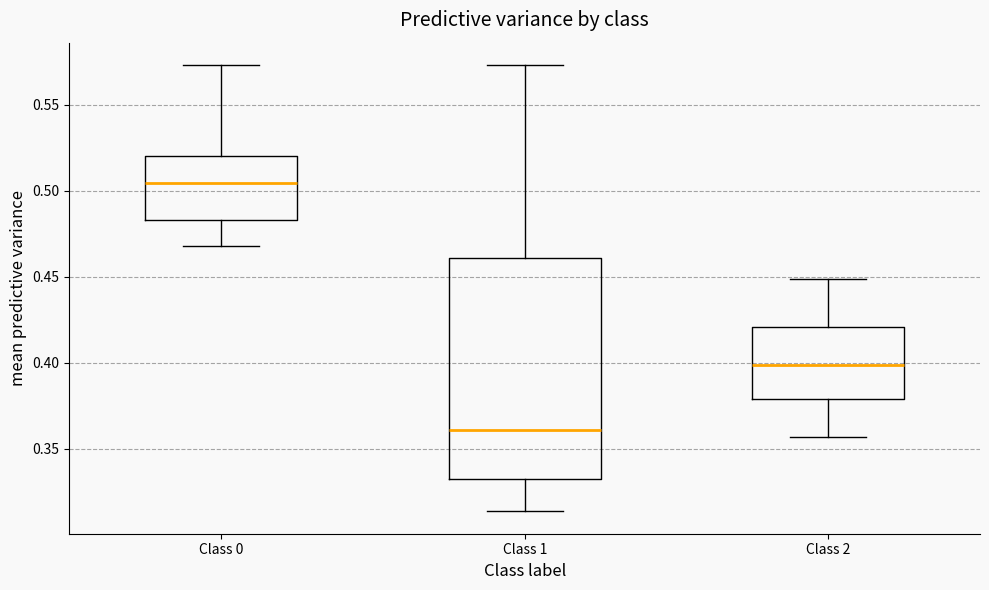

Reading left to right, read every box against the y-axis: the position of its median line, the range the box covers, and the ends of its whiskers. The values are not printed on the chart, so give them approximately, as read against the axis.

Class 0: median 0.505, box 0.485 to 0.520, whiskers 0.470 to 0.575
Class 1: median 0.360, box 0.335 to 0.460, whiskers 0.315 to 0.575
Class 2: median 0.400, box 0.380 to 0.420, whiskers 0.355 to 0.450